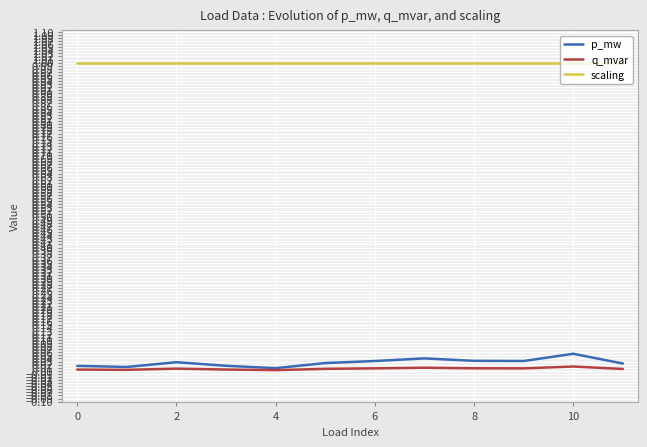

Is it true that q_mvar equals 0.0 at 8?

True